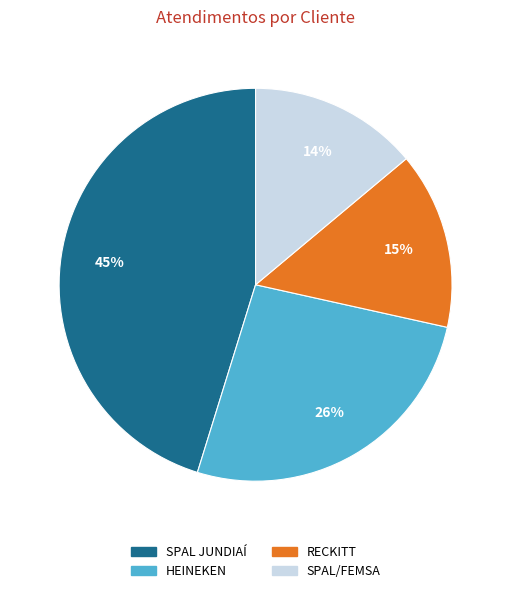

Is the sum of SPAL/FEMSA and SPAL JUNDIAÍ greater than half?

Yes